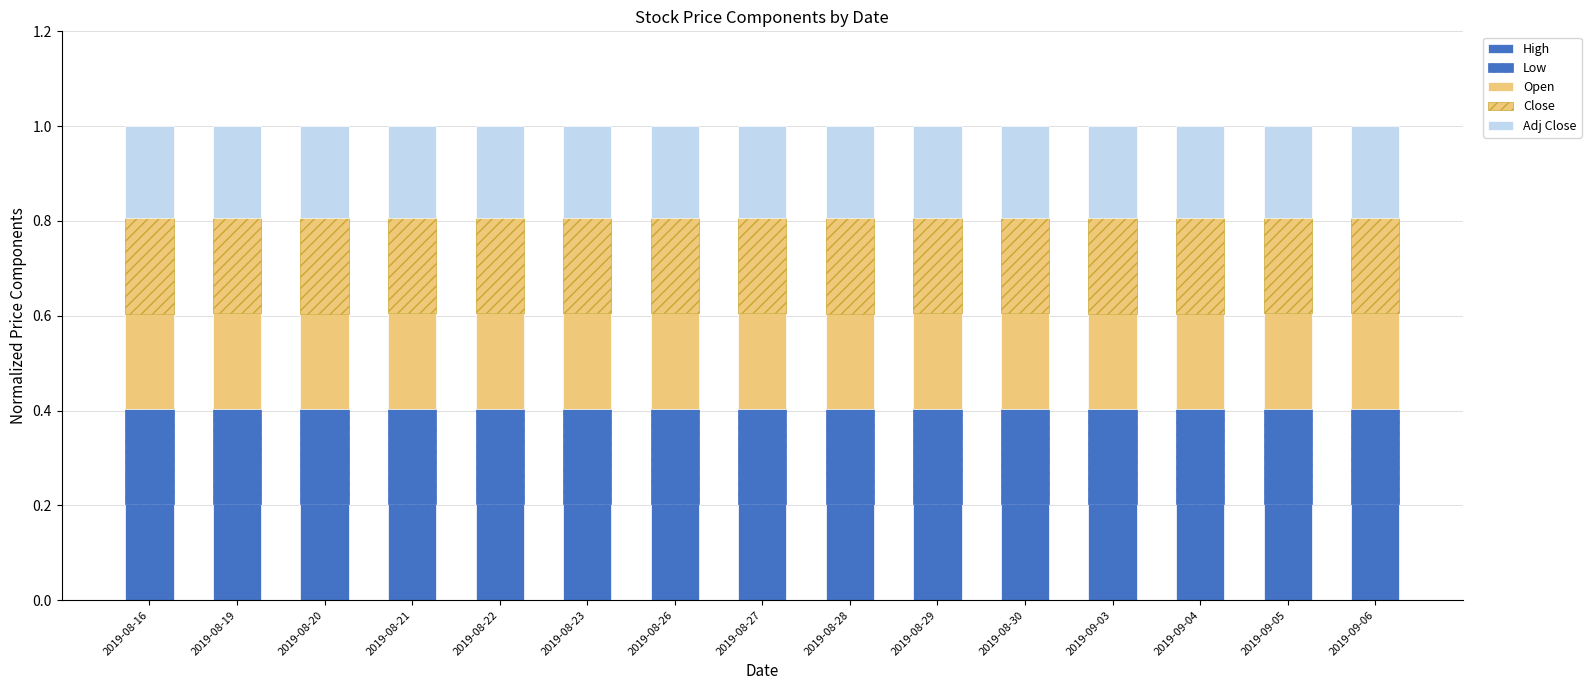

What is the average value of the Open series?

0.2